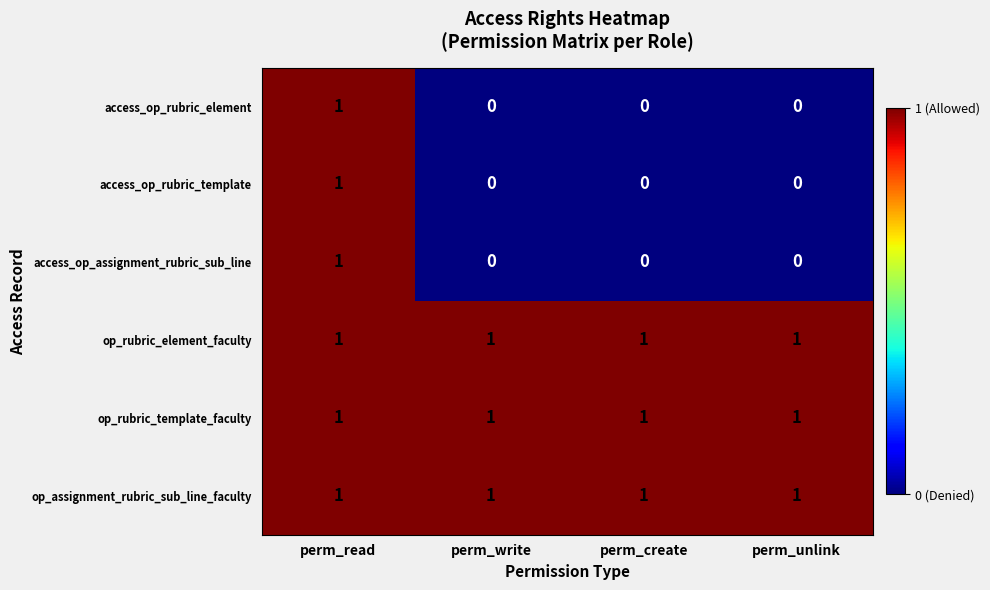

True or false: op_rubric_template_faculty has a value of 1 at perm_read.

True